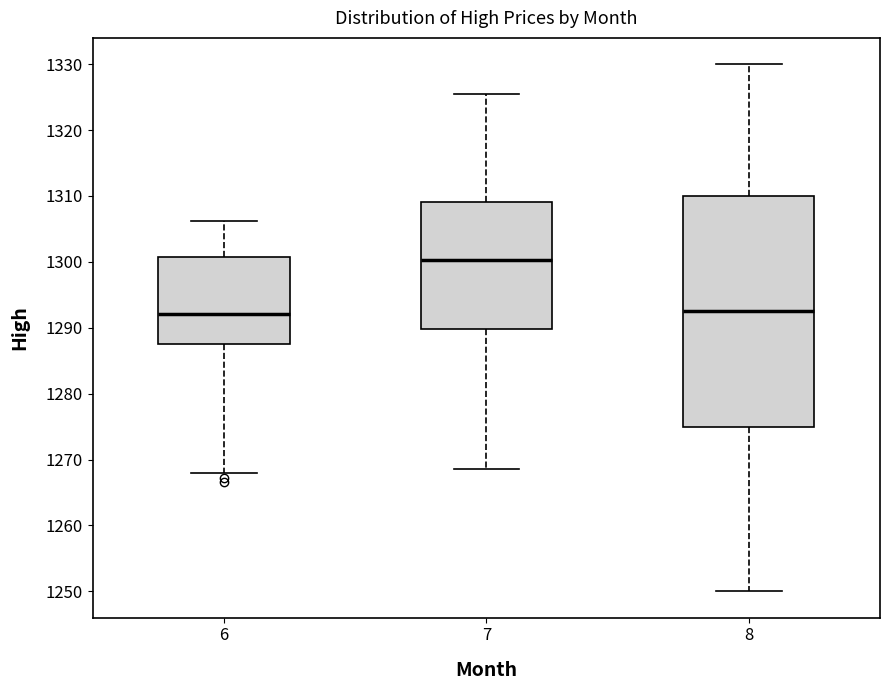

Reading left to right, transcribe this box plot: for each box, give where its median line is, the range the box spans, and where its two whiskers end, as read against the y-axis. The values are not printed on the chart, so give them approximately, as read against the axis.

6: median 1292, box 1287 to 1301, whiskers 1268 to 1306
7: median 1300, box 1290 to 1309, whiskers 1269 to 1326
8: median 1293, box 1275 to 1310, whiskers 1250 to 1330